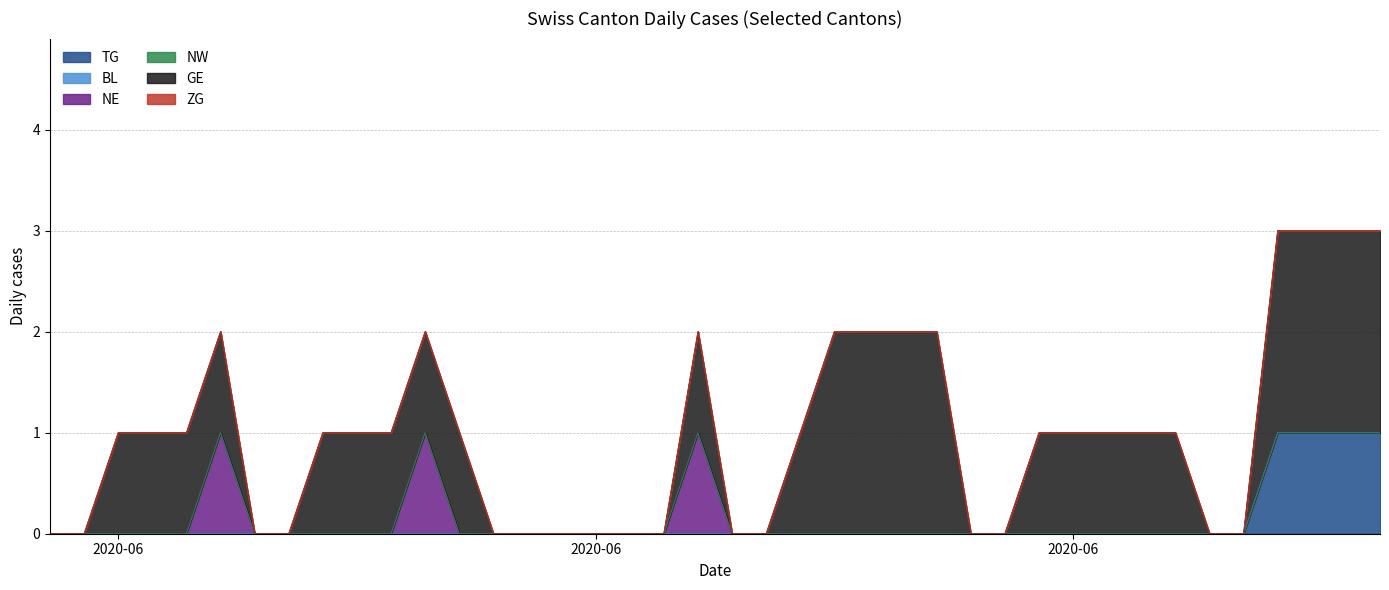

Does the chart have visible grid lines?

Yes